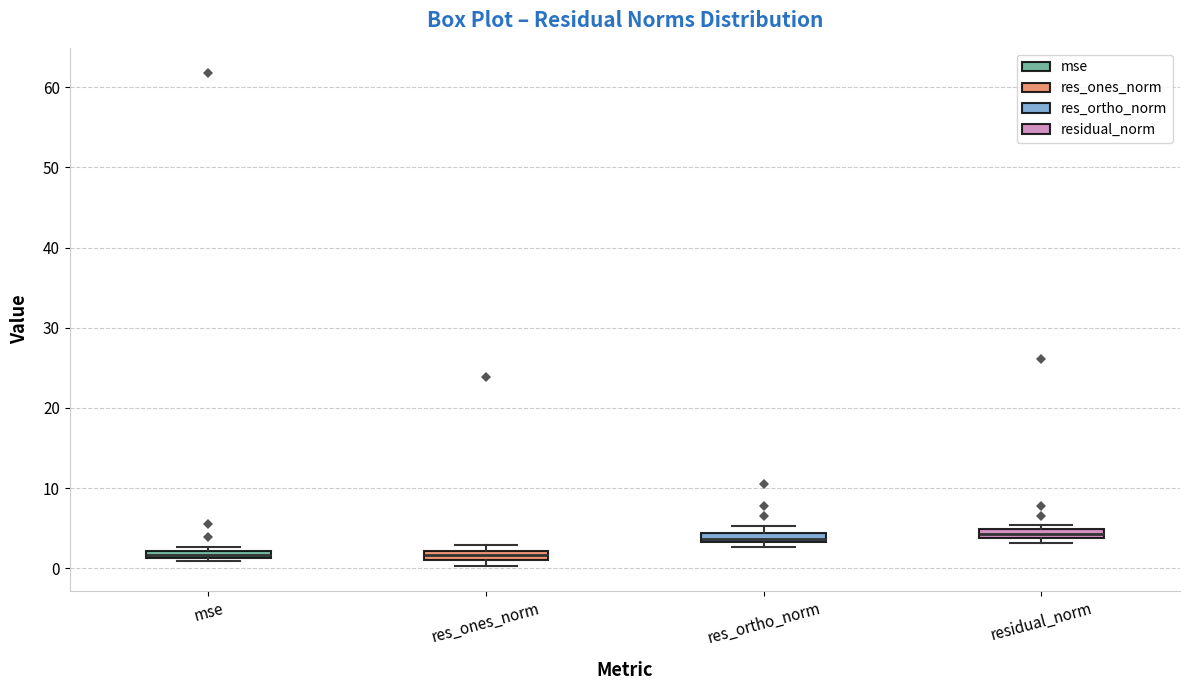

Where is the lower edge of the box for res_ones_norm on the y-axis? The values are not printed on the chart, so give them approximately, as read against the axis.

1